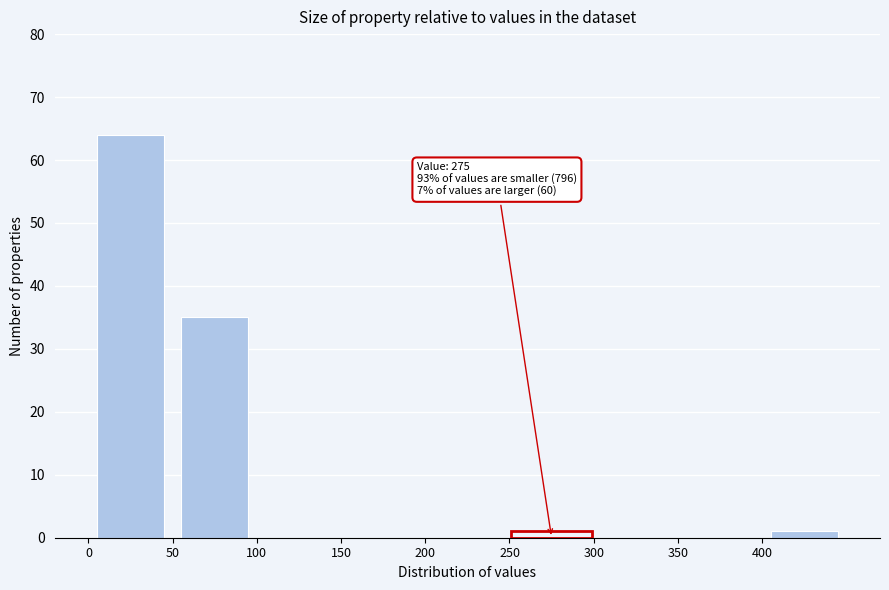

Over which range of the x-axis is the bar tallest?

0 to 50